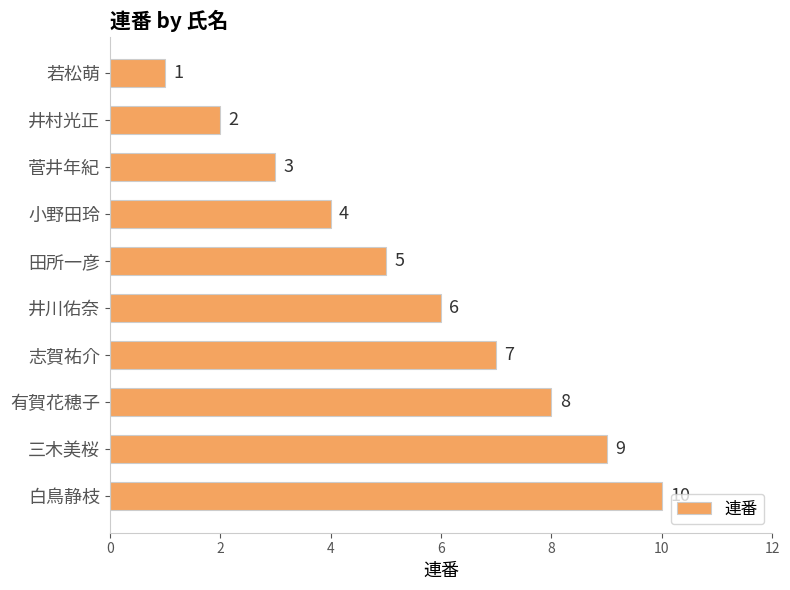

What is the ratio of the value at 小野田玲 to the value at 志賀祐介?

0.6